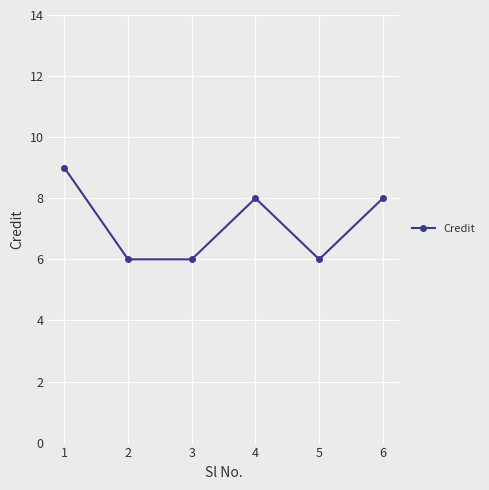

The chart shows a value of 4 at 1. True or false?

False